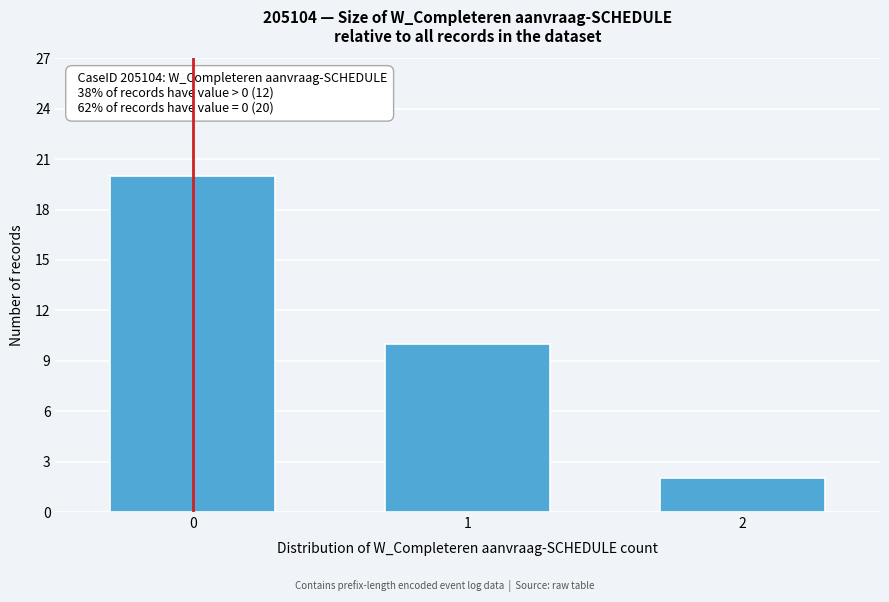

Reading left to right, transcribe all the data shown in this chart.

20	10	2